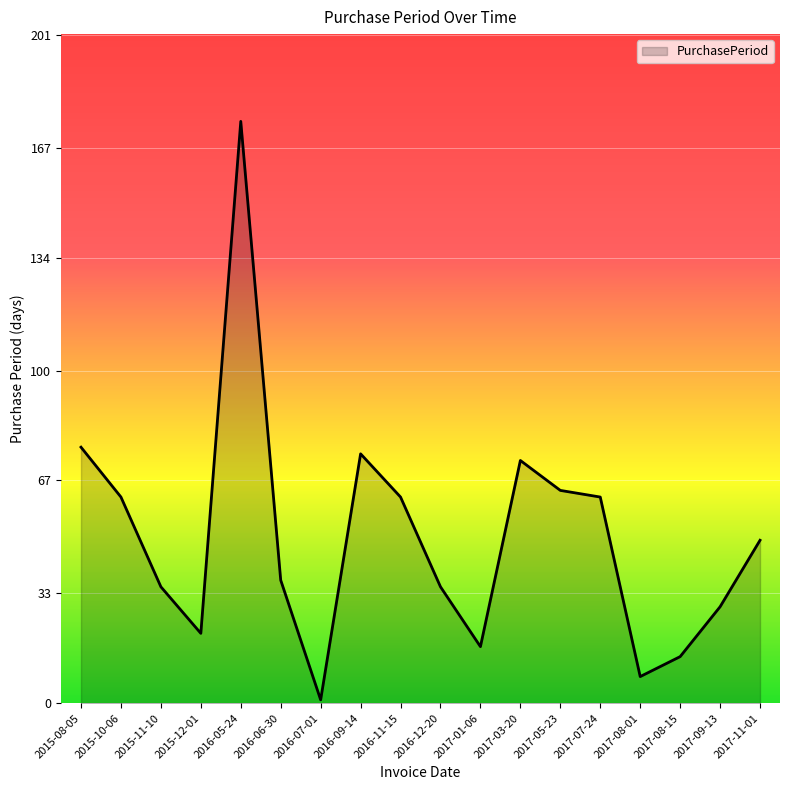

What is the change in value from 2015-11-10 to 2016-06-30?

+2